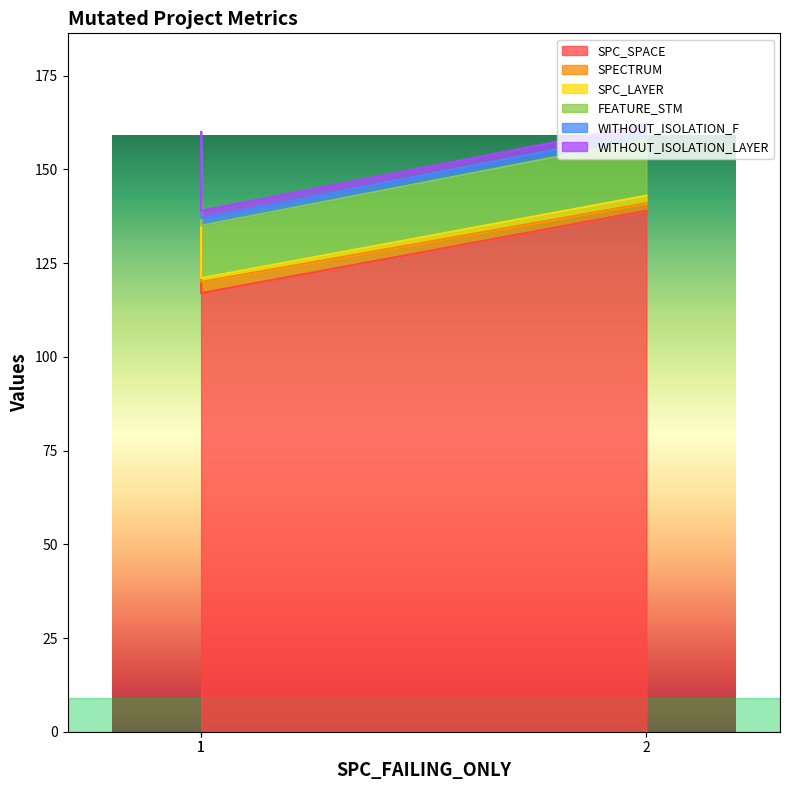

The FEATURE_STM series shows 21 at 1. True or false?

False